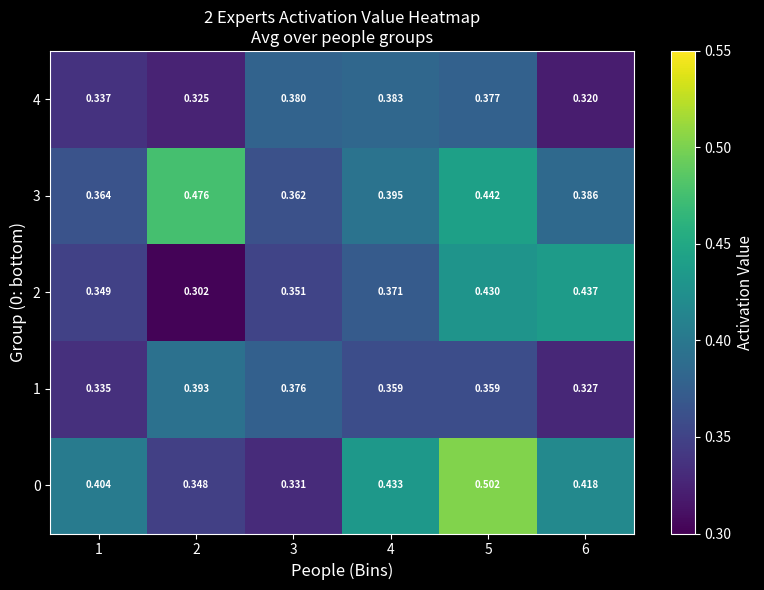

Is the value of 0 at 3 greater than the value of 1 at 4?

No